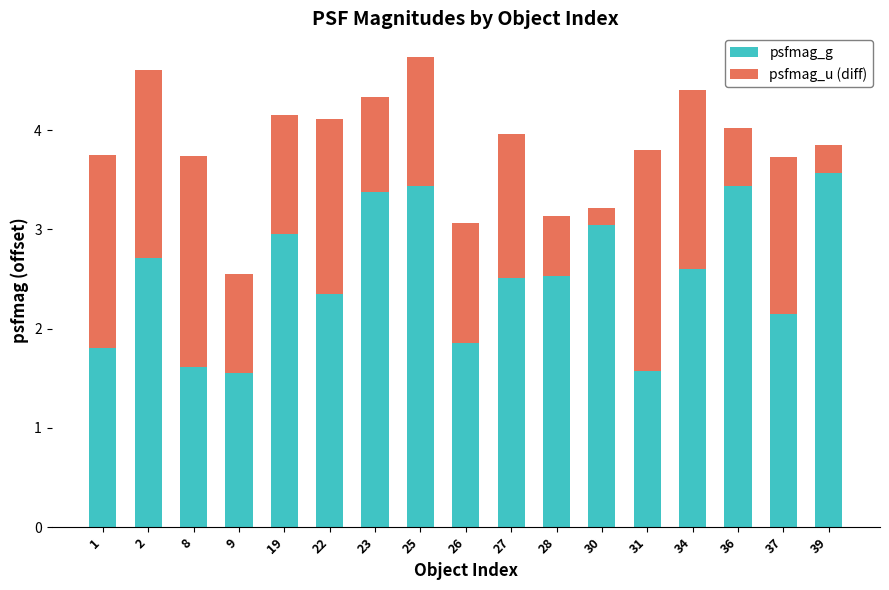

What is the total value across all series at 19?

4.2